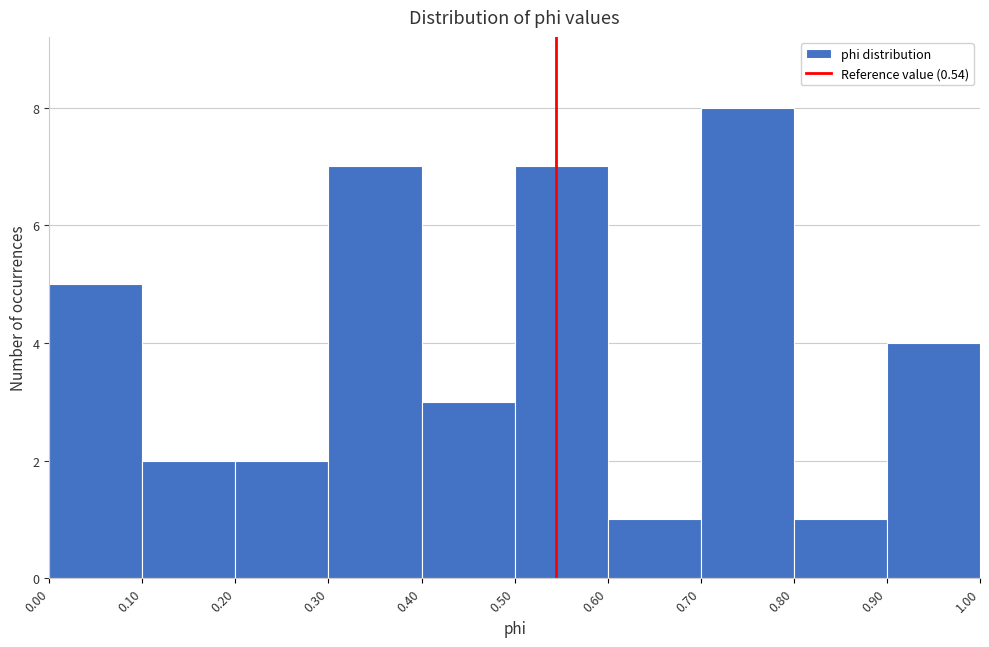

Which range on the x-axis has the tallest bar?

0.70 to 0.80